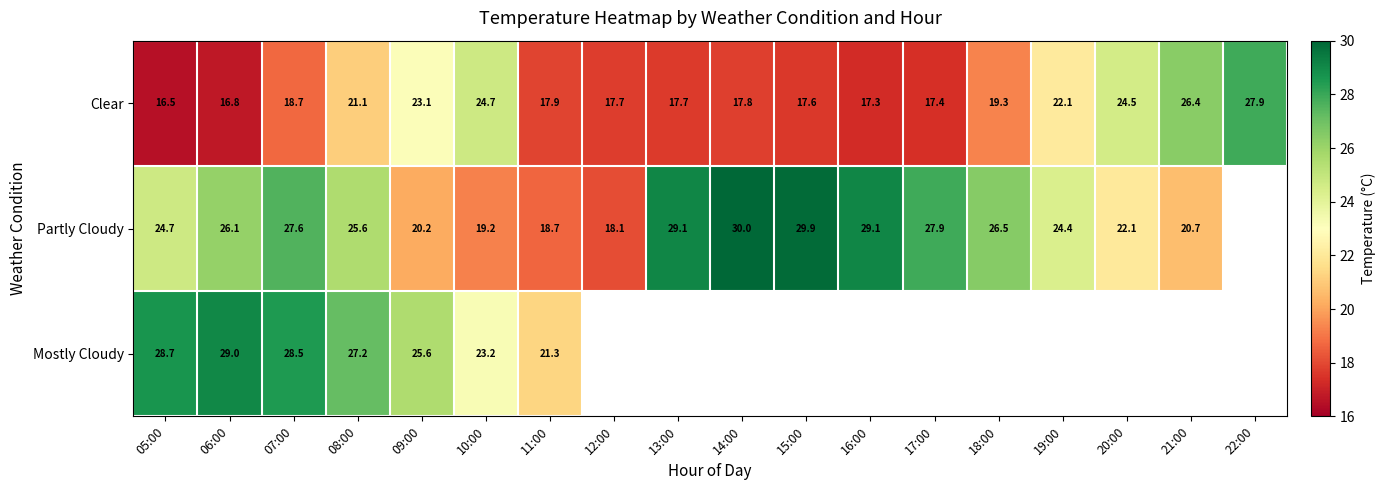

What is the difference between the Clear values at 15:00 and 13:00?

0.1